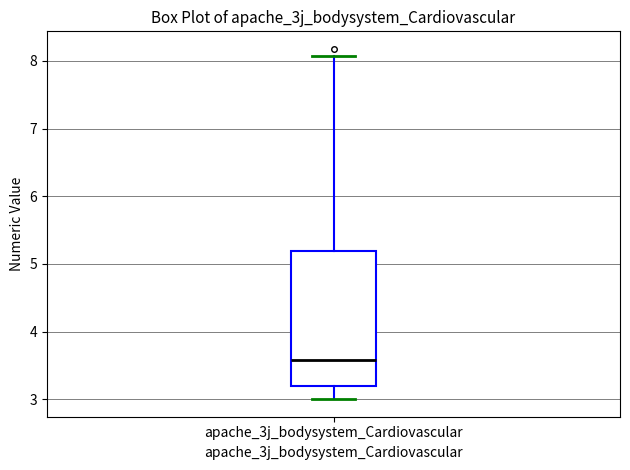

Where does the median line of the box for apache_3j_bodysystem_Cardiovascular sit on the y-axis? The values are not printed on the chart, so give them approximately, as read against the axis.

3.6